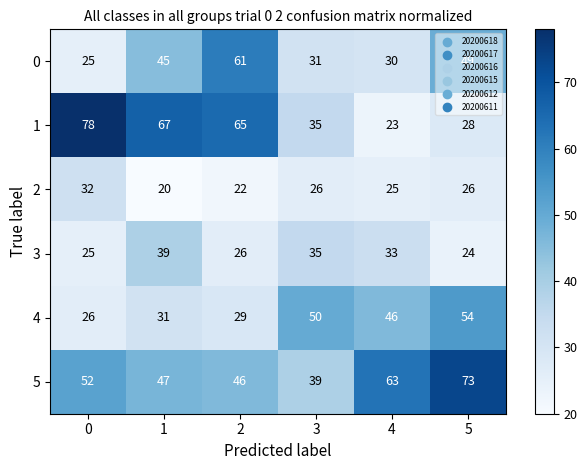

What is the difference between the highest and lowest values at 5?

49